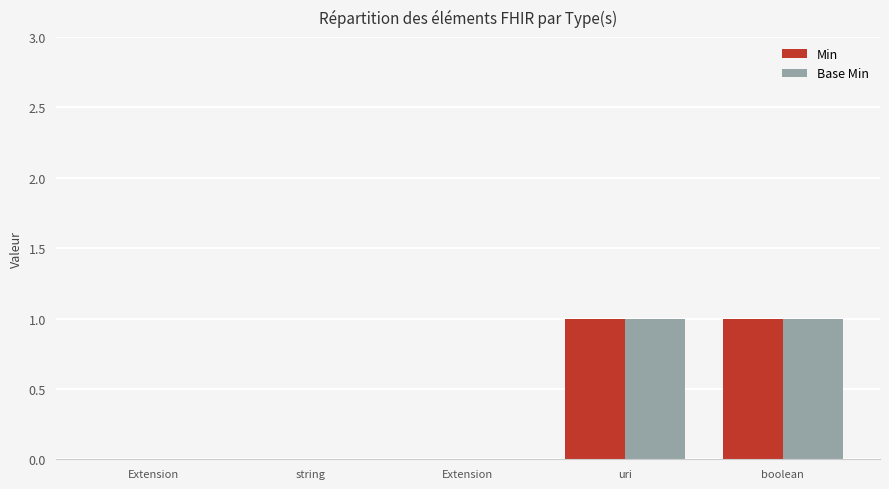

What is the sum of the Min values at Extension and boolean?

1